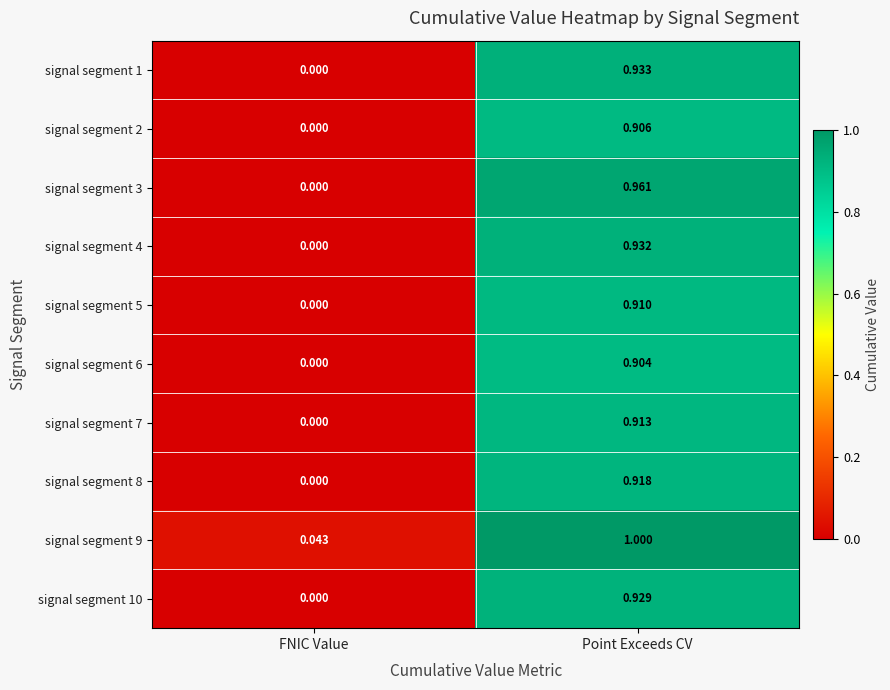

At which label is signal segment 5 closest to 0?

FNIC Value